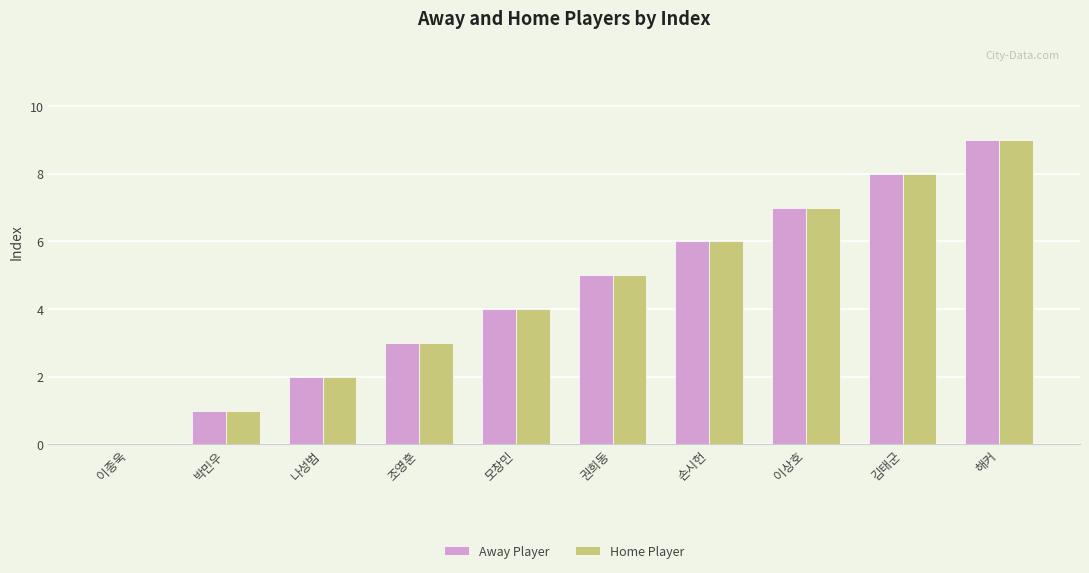

The value of Home Player at 모창민 is 6. True or false?

False